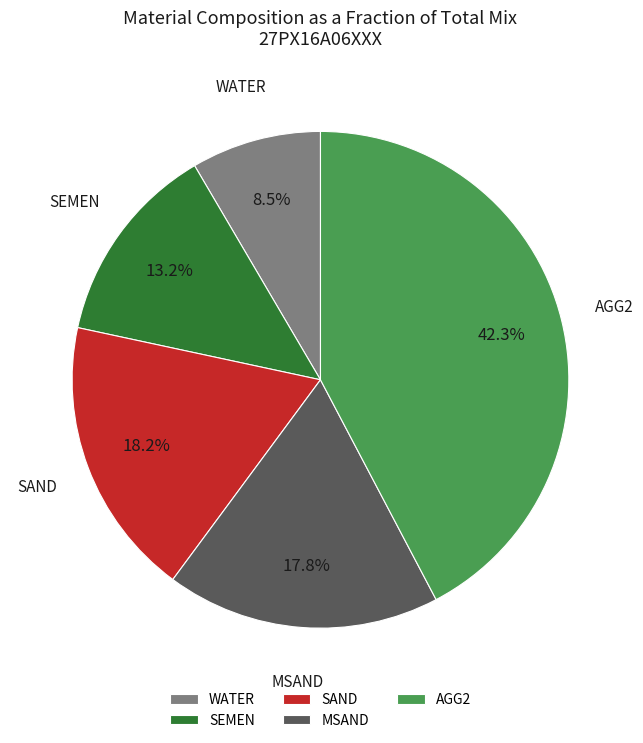

Is the sum of WATER and MSAND greater than half?

No